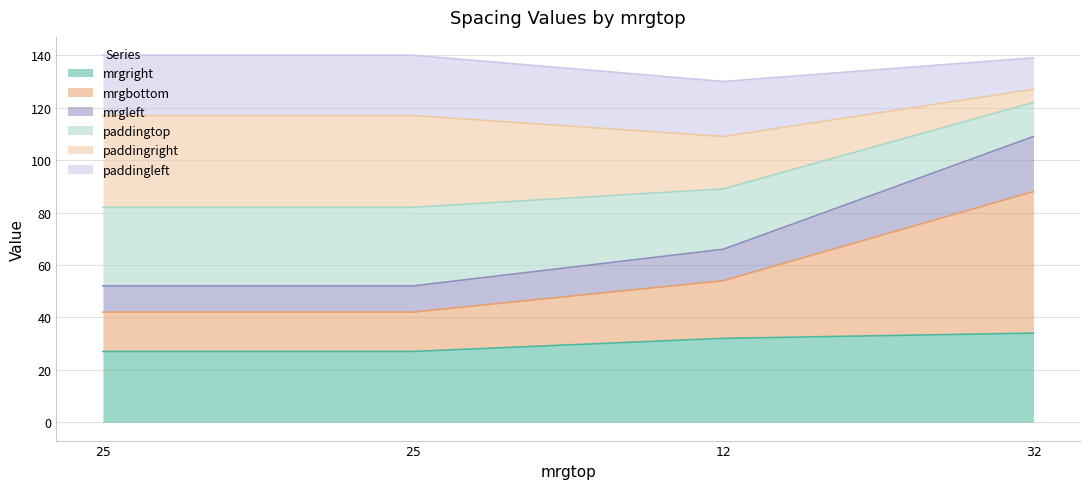

What are all the series names shown in the legend?

mrgright, mrgbottom, mrgleft, paddingtop, paddingright, paddingleft